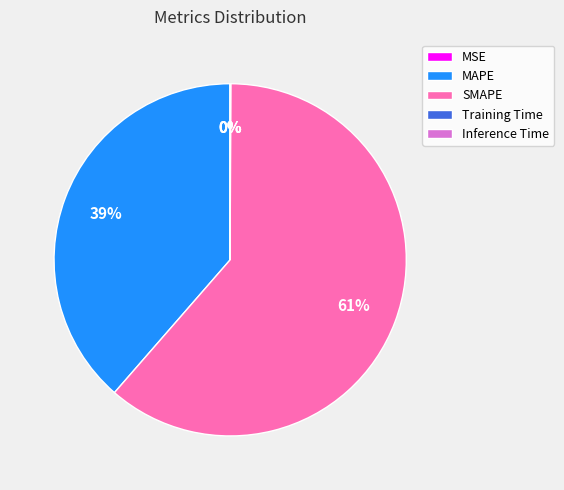

Does SMAPE represent more than half of the total?

Yes